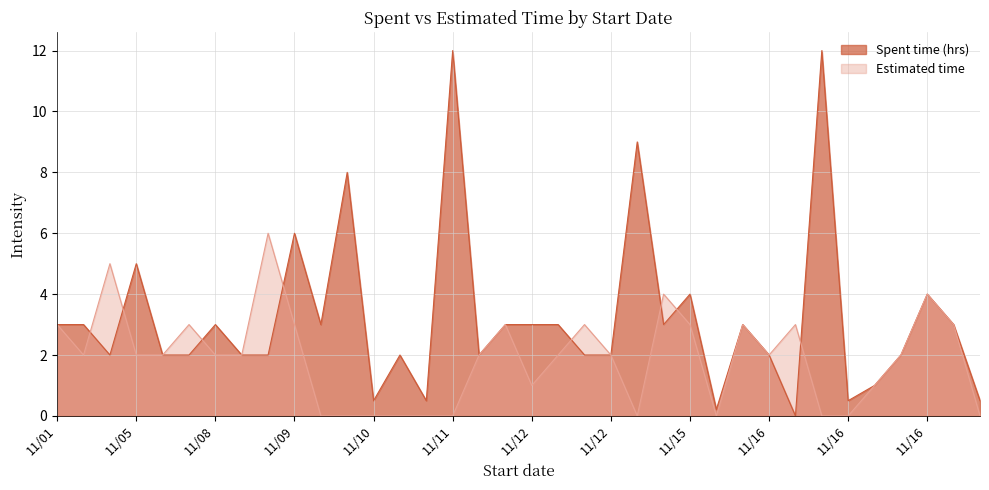

Where is the first local minimum for Estimated time?

11/04